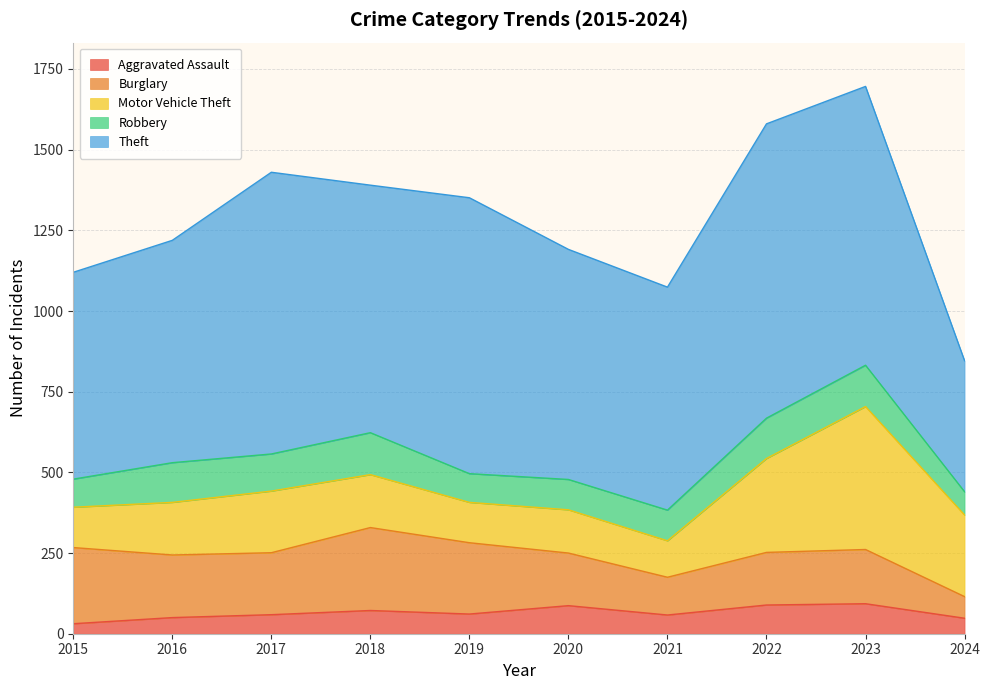

What value does the Robbery series have at 2016?

123